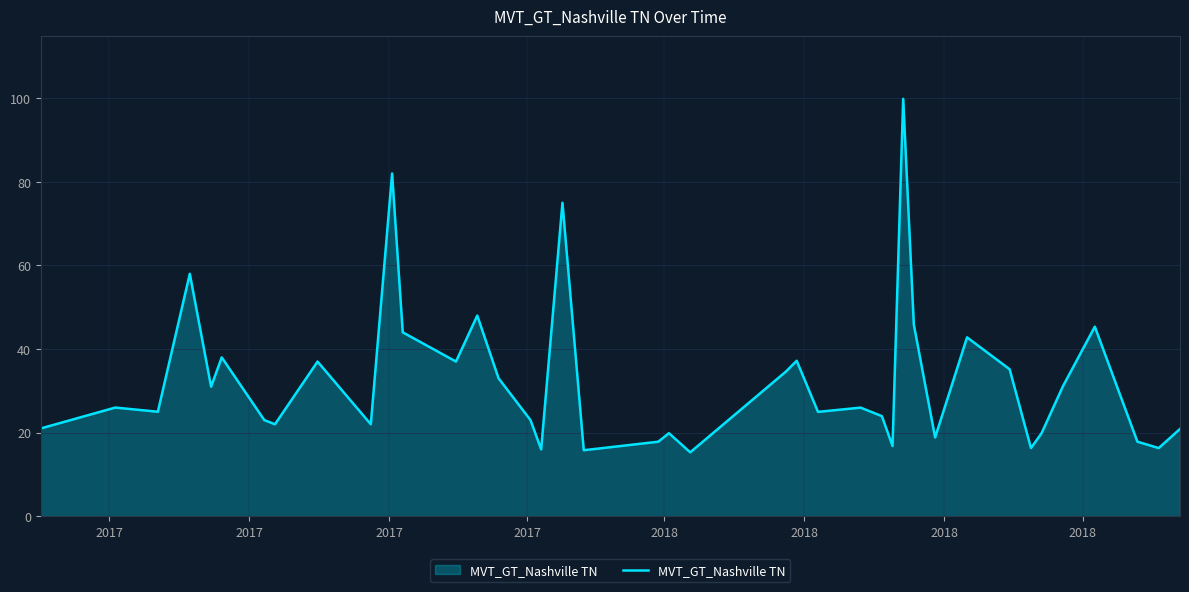

What is the minimum value shown in the chart?

15.3